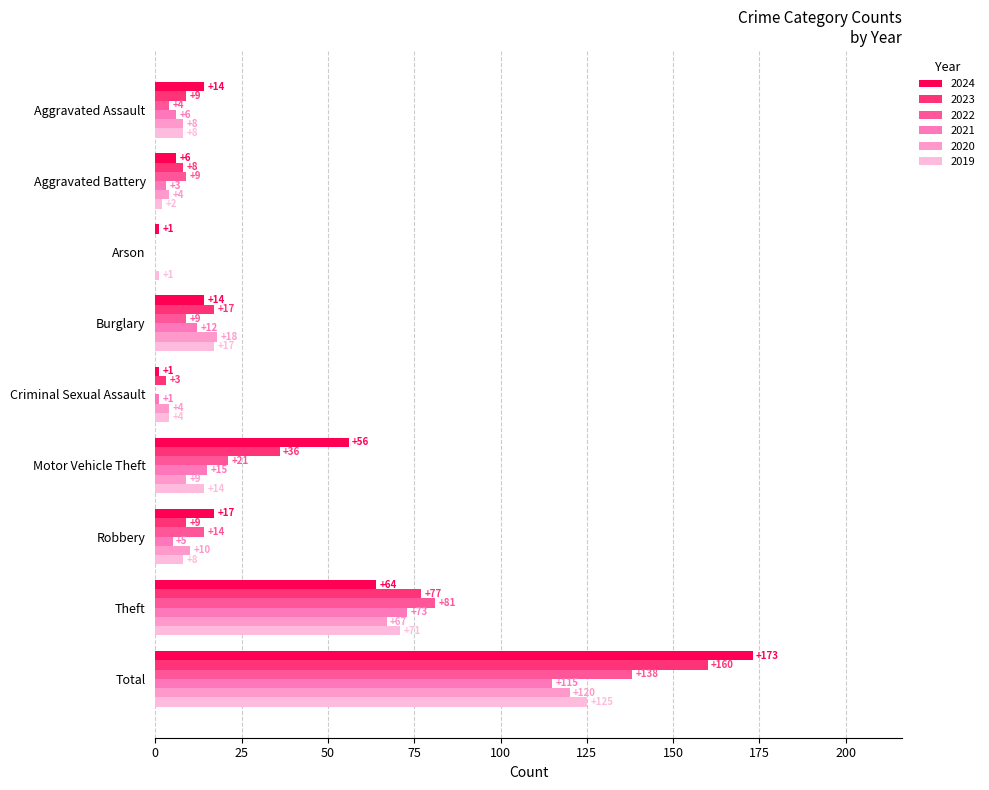

Count the number of categories in the chart.

9